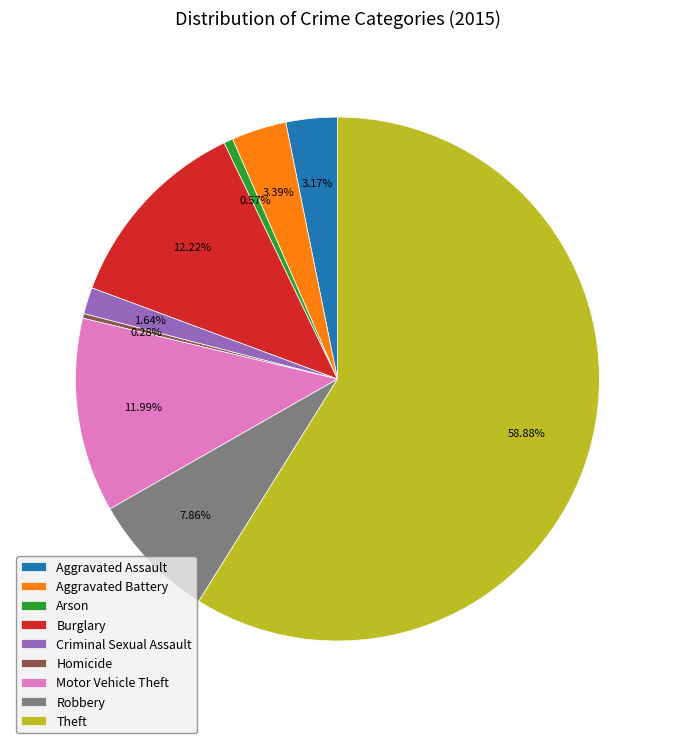

Approximately how many times larger is the value at Motor Vehicle Theft compared to Robbery?

1.5